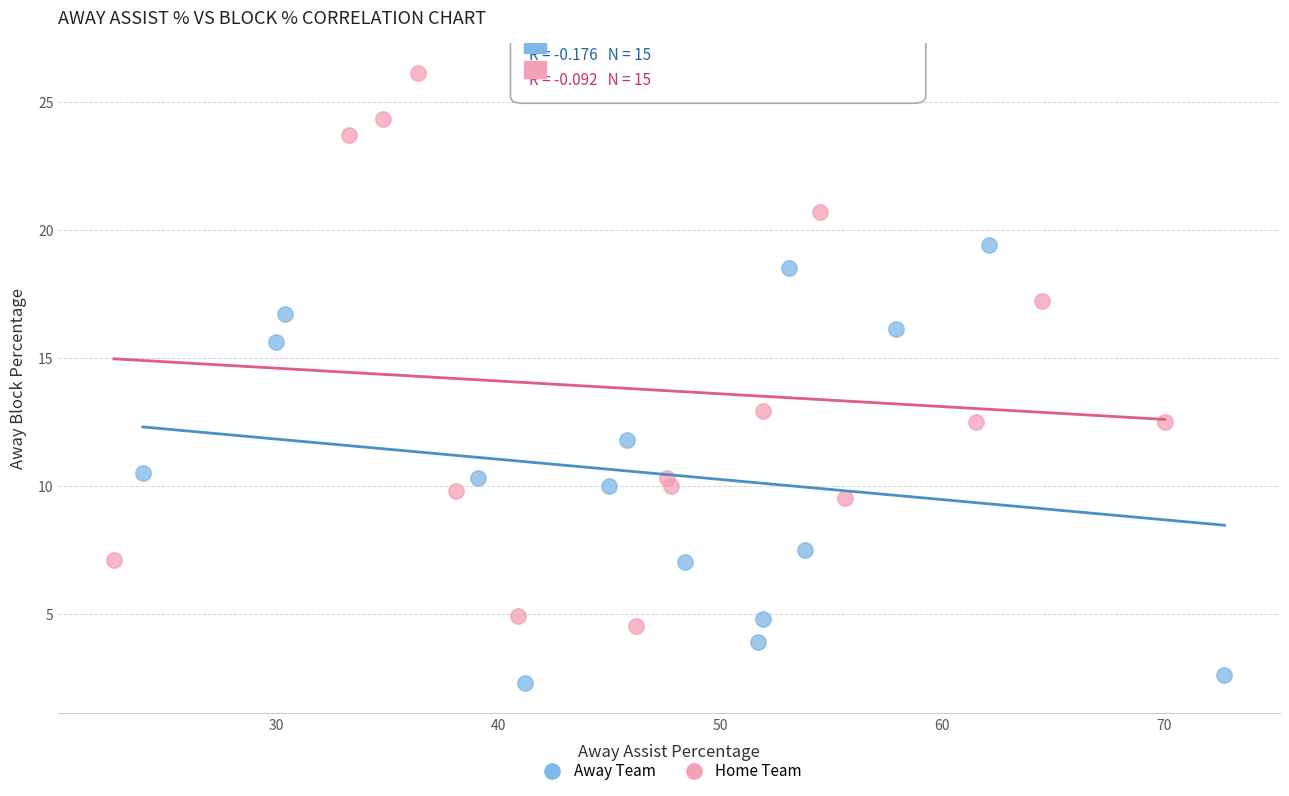

Which series has the largest Y range (max minus min)?

Home Team